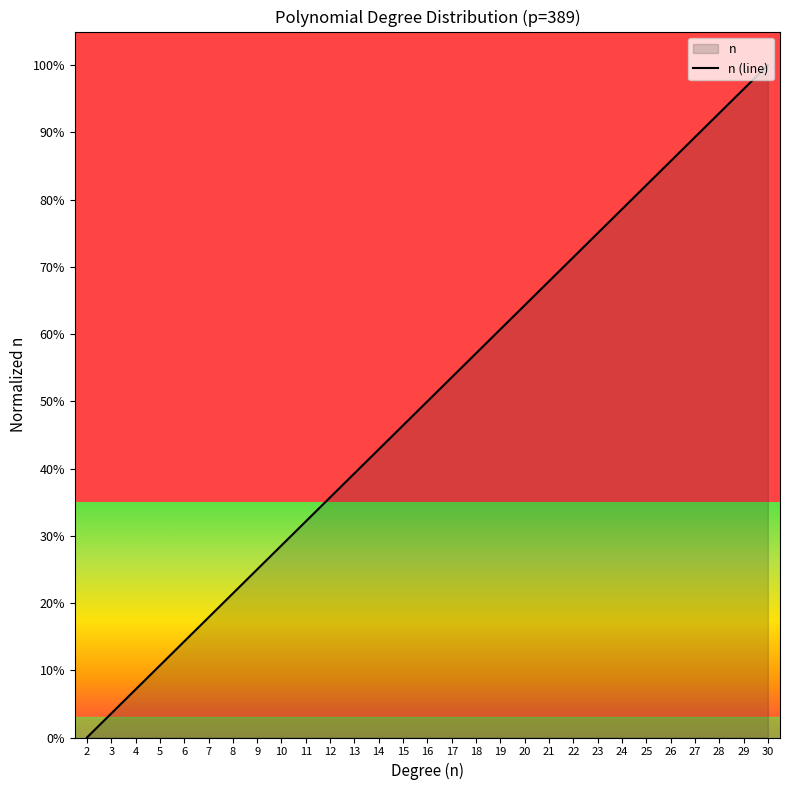

At which category does the chart reach its minimum across all series?

2